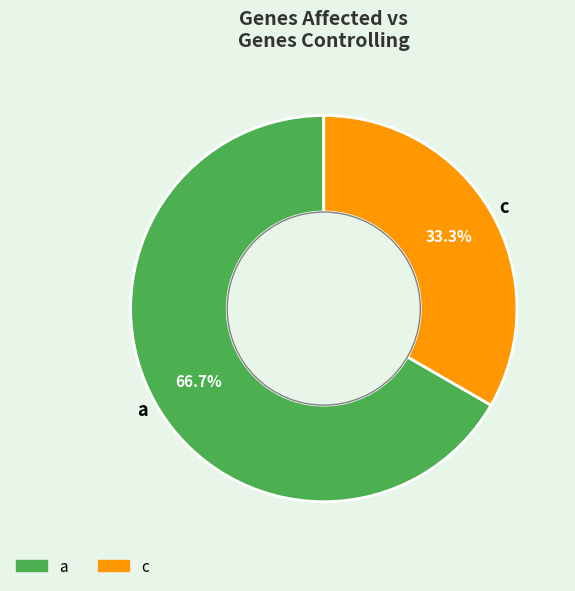

How many segments does this pie chart have?

2